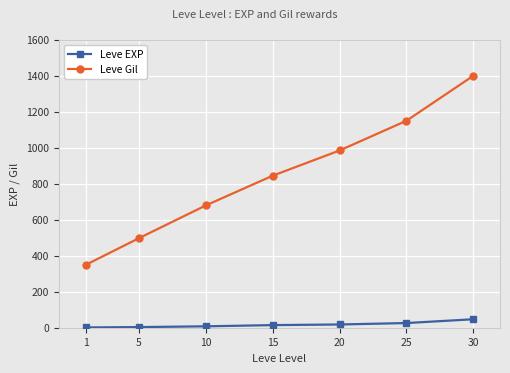

What is the maximum value for Leve EXP?

47.0